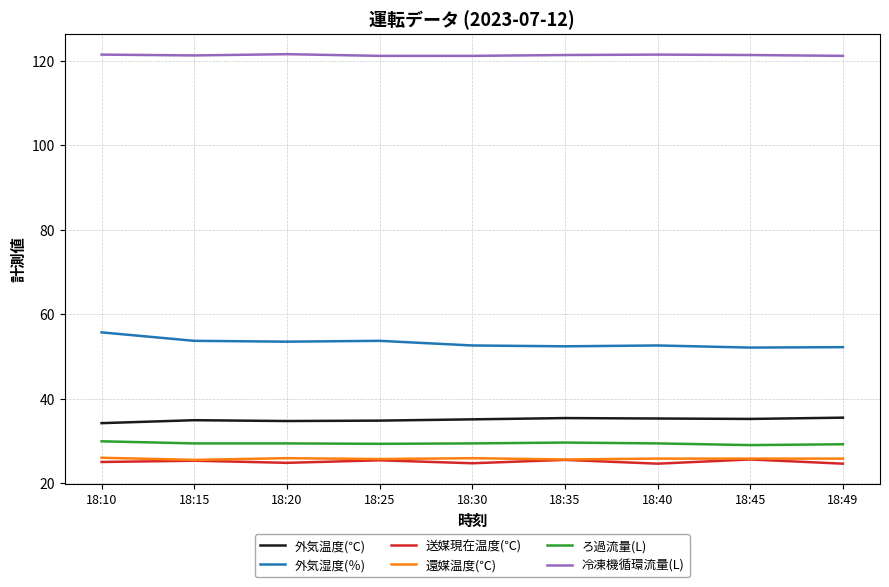

What are all the series names shown in the legend?

外気温度(℃), 外気湿度(％), 送媒現在温度(℃), 還媒温度(℃), ろ過流量(L), 冷凍機循環流量(L)